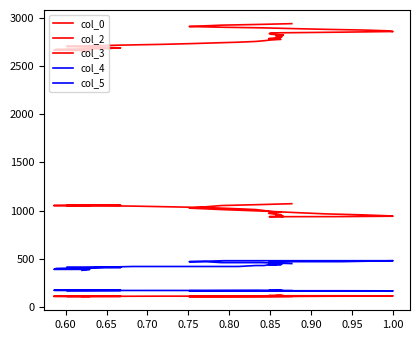

Rank the series at 0.75 from highest to lowest value.

col_0, col_3, col_5, col_4, col_2